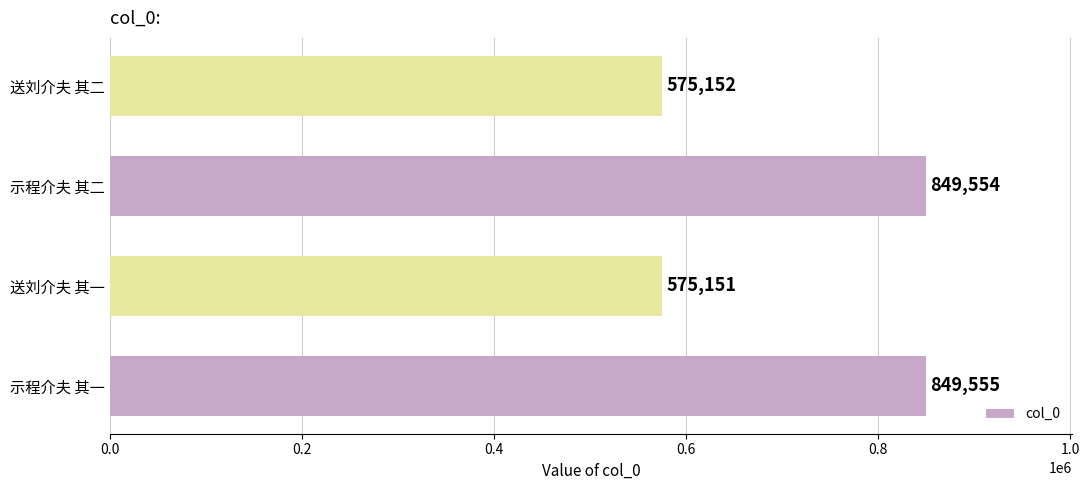

How many data points are less than 849554?

2